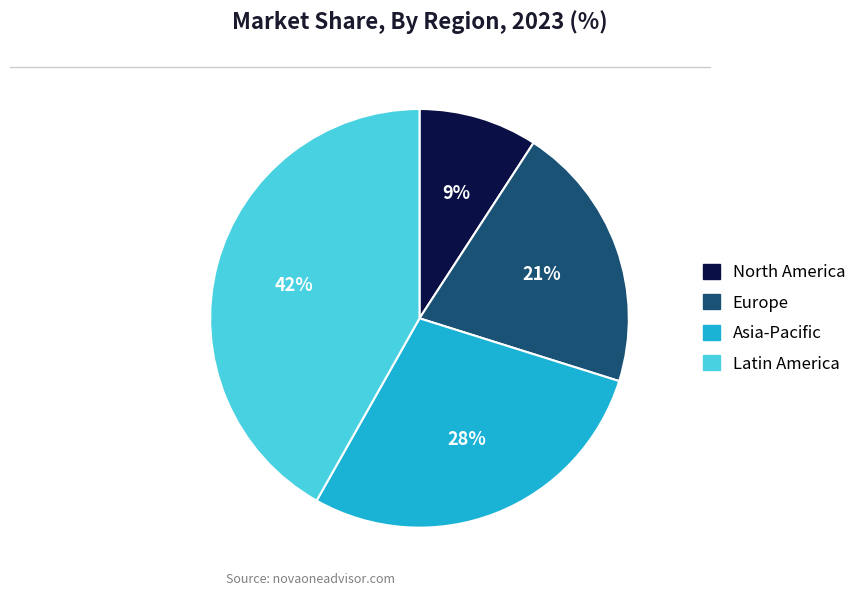

To the nearest percent, what is the average slice percentage?

25%